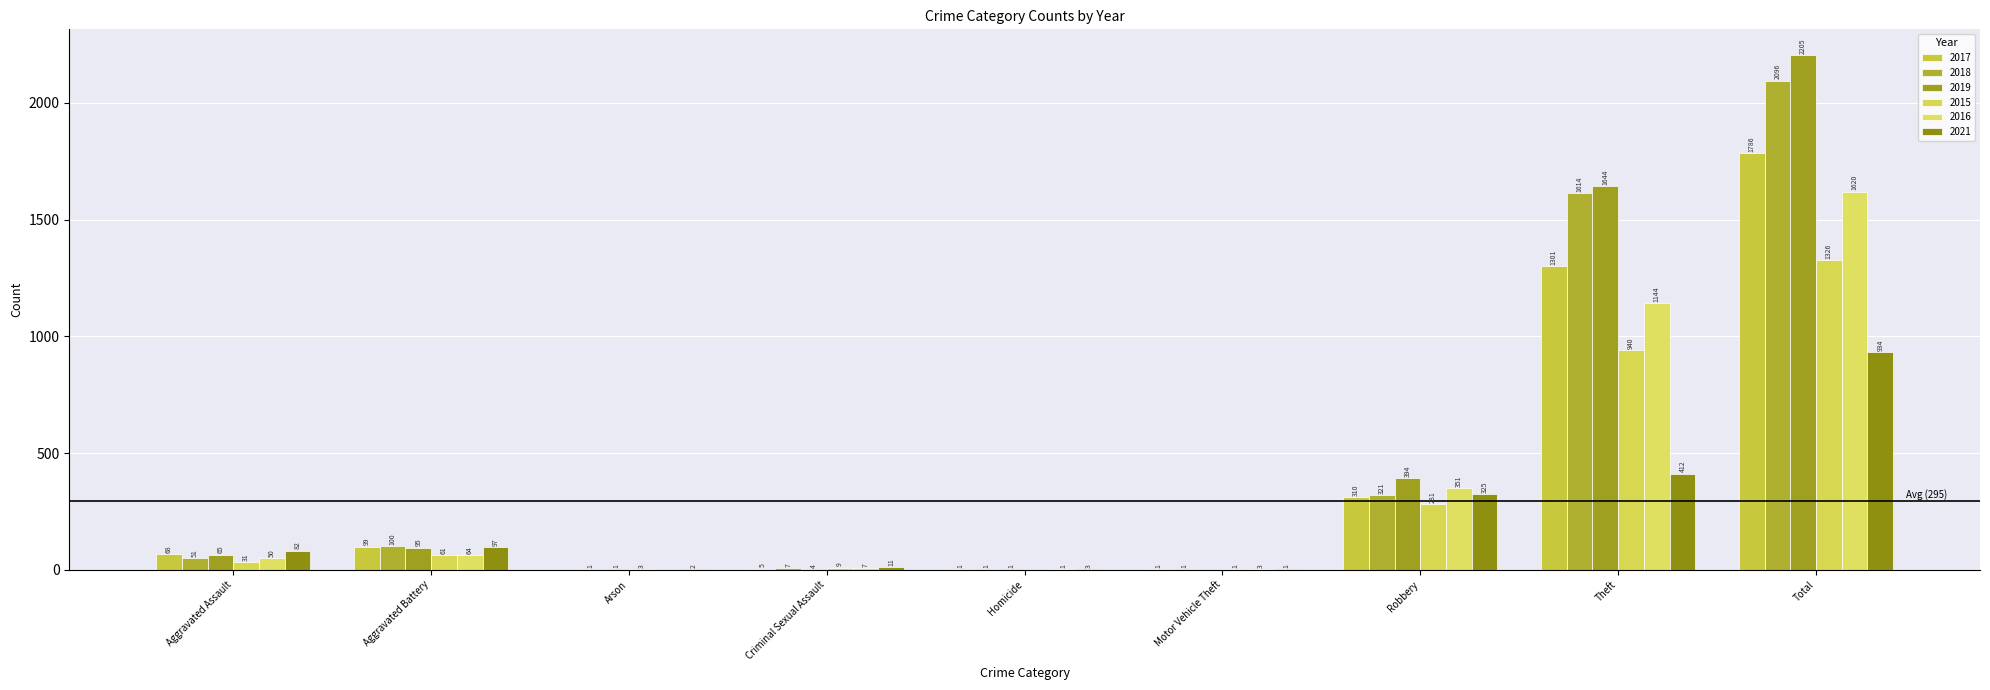

Count the number of categories in the chart.

9